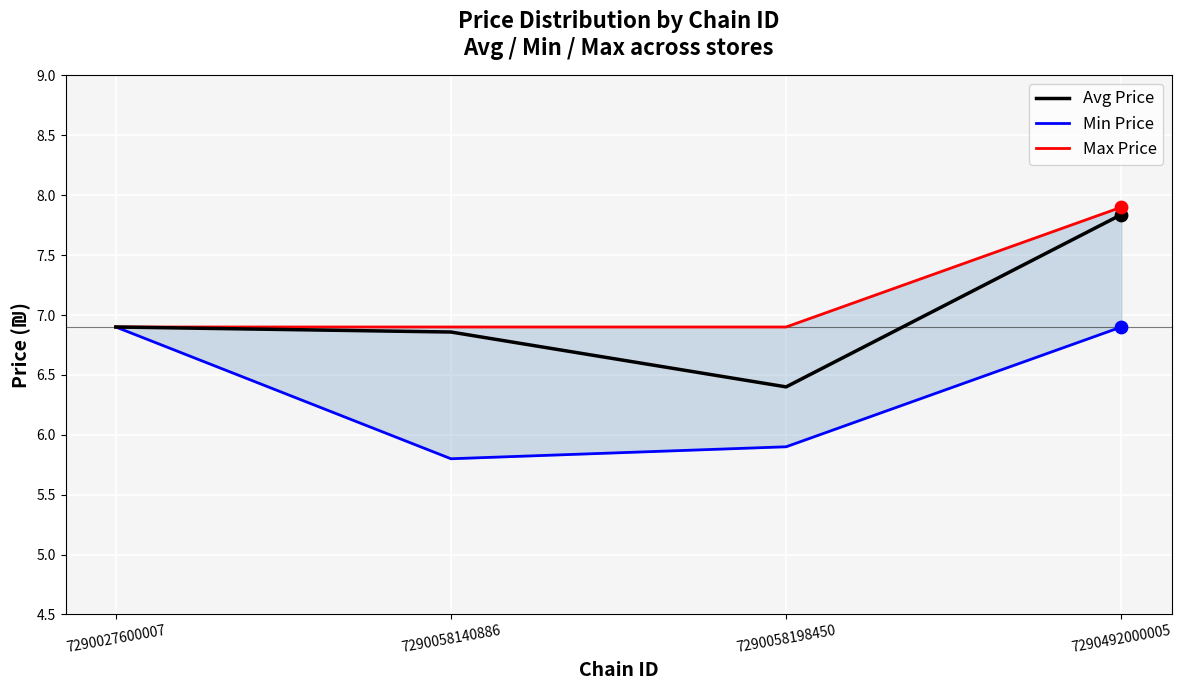

What are all the series names shown in the legend?

Avg Price, Min Price, Max Price